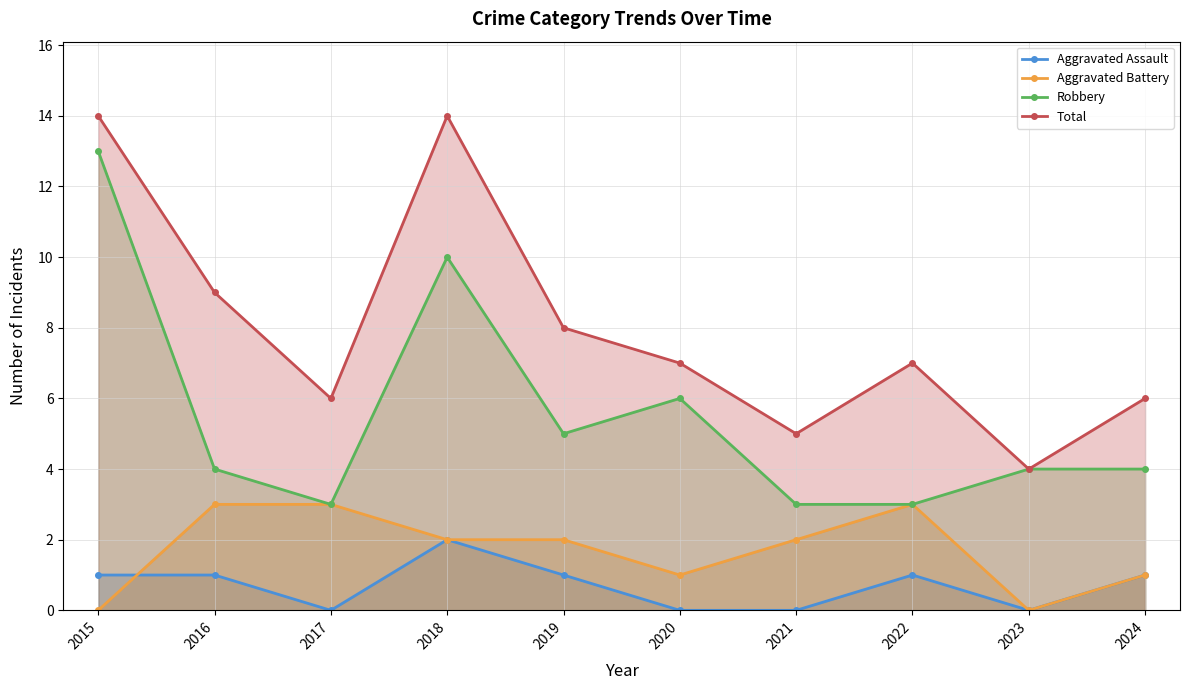

Which series has the largest total across all categories?

Total